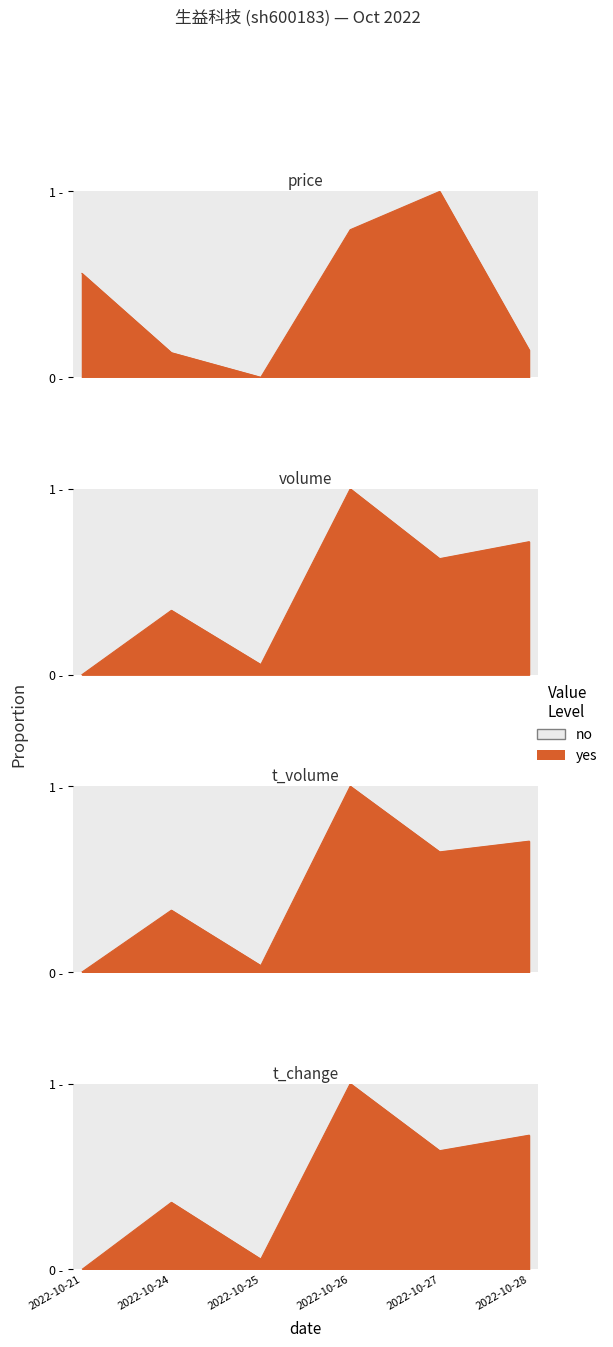

What is the difference between the second highest and second lowest values in the t_volume series?

0.7